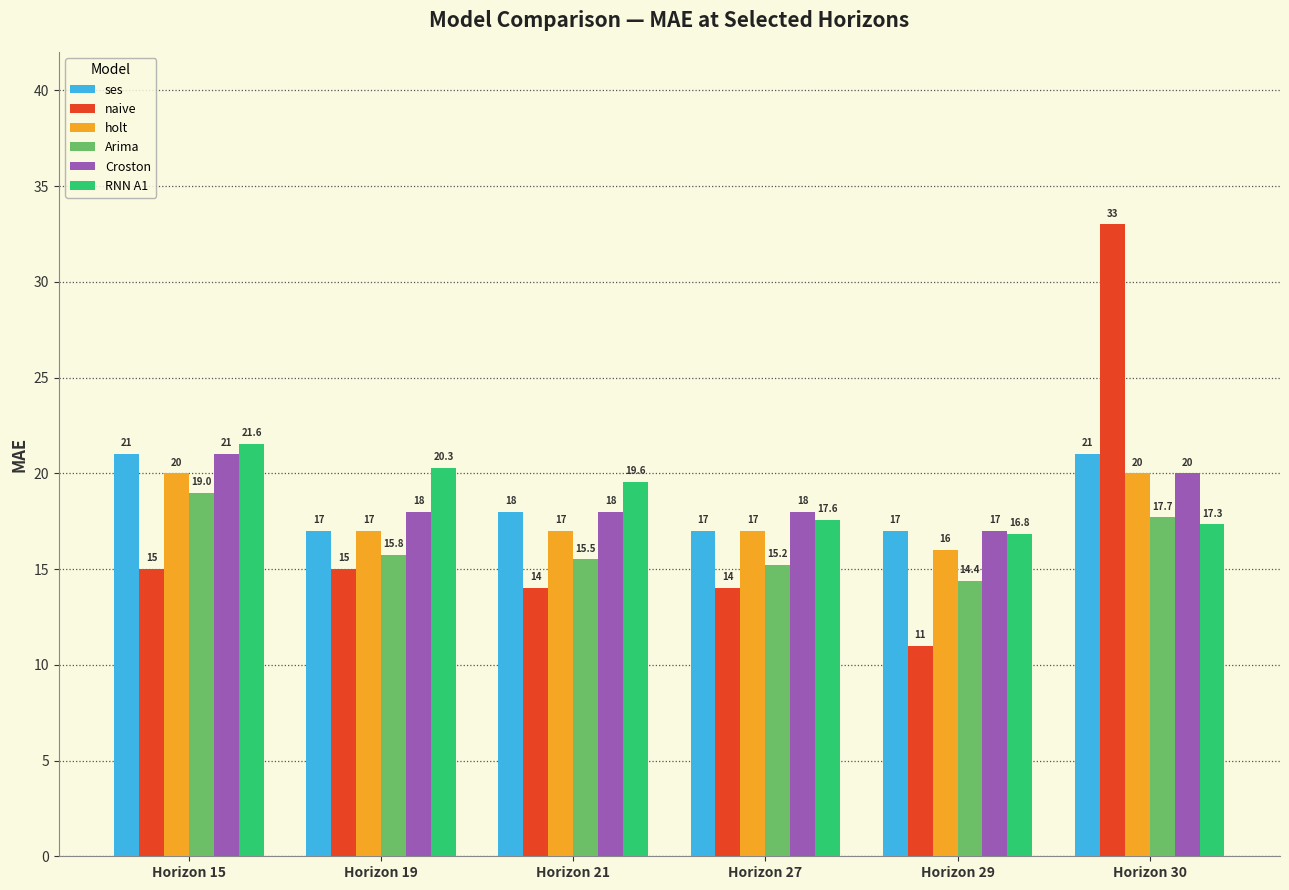

True or false: RNN A1 has a value of 26.5 at Horizon 29.

False